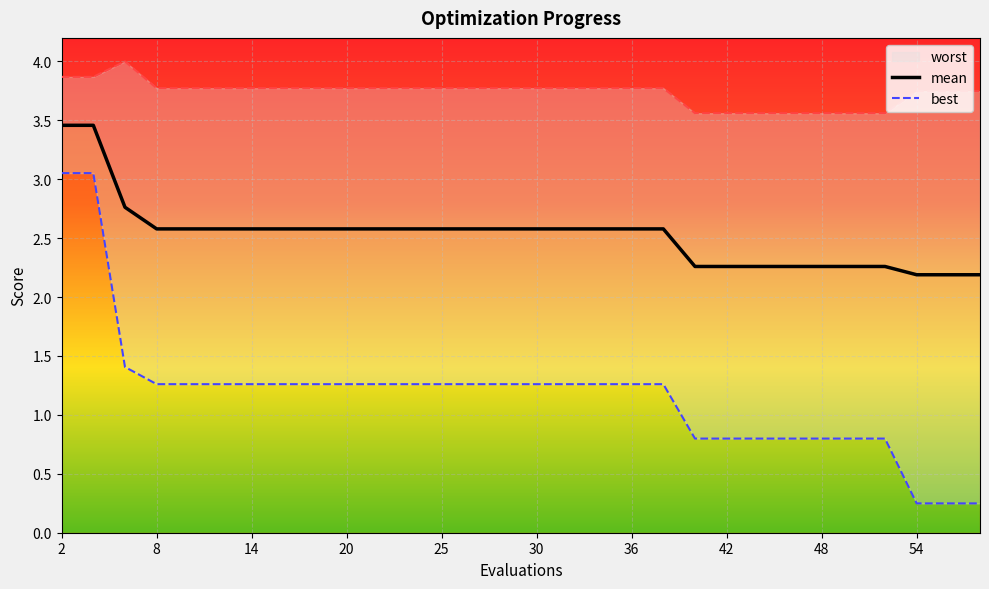

What is the minimum value for mean?

2.2